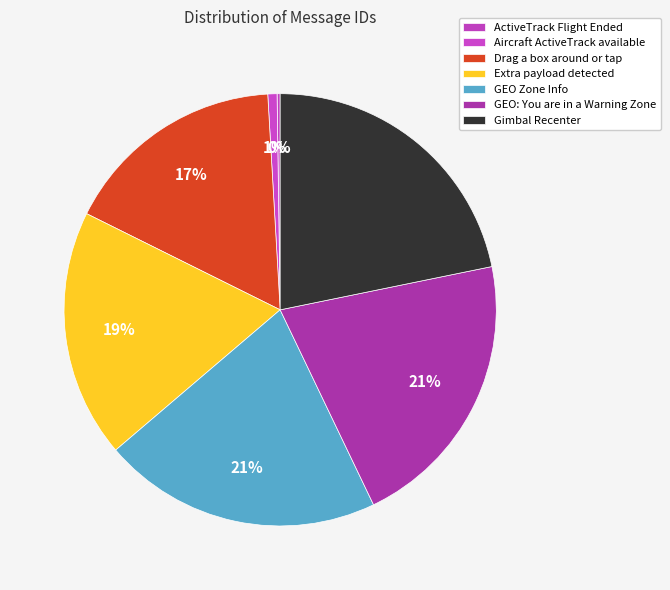

To the nearest percent, what is the average slice percentage?

14%